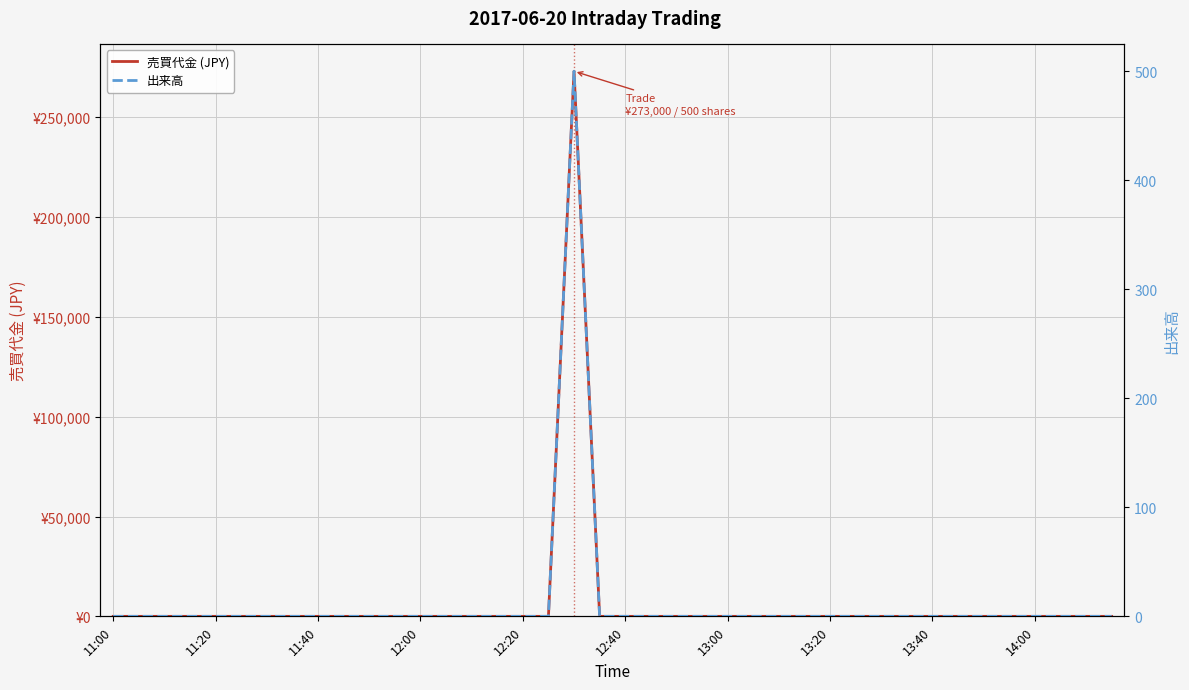

At which category is the sum across all series the highest?

18